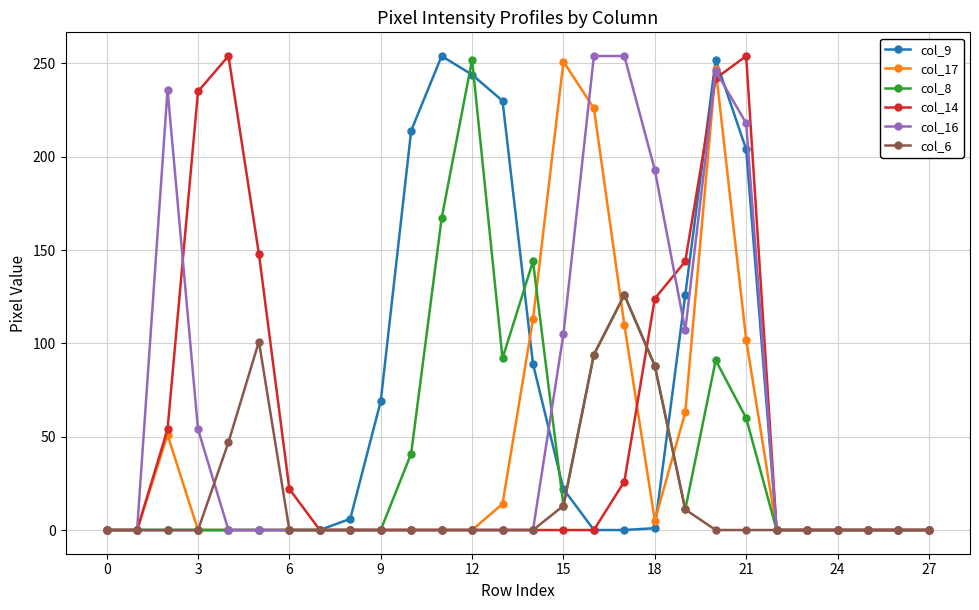

What is the greatest value displayed?

254